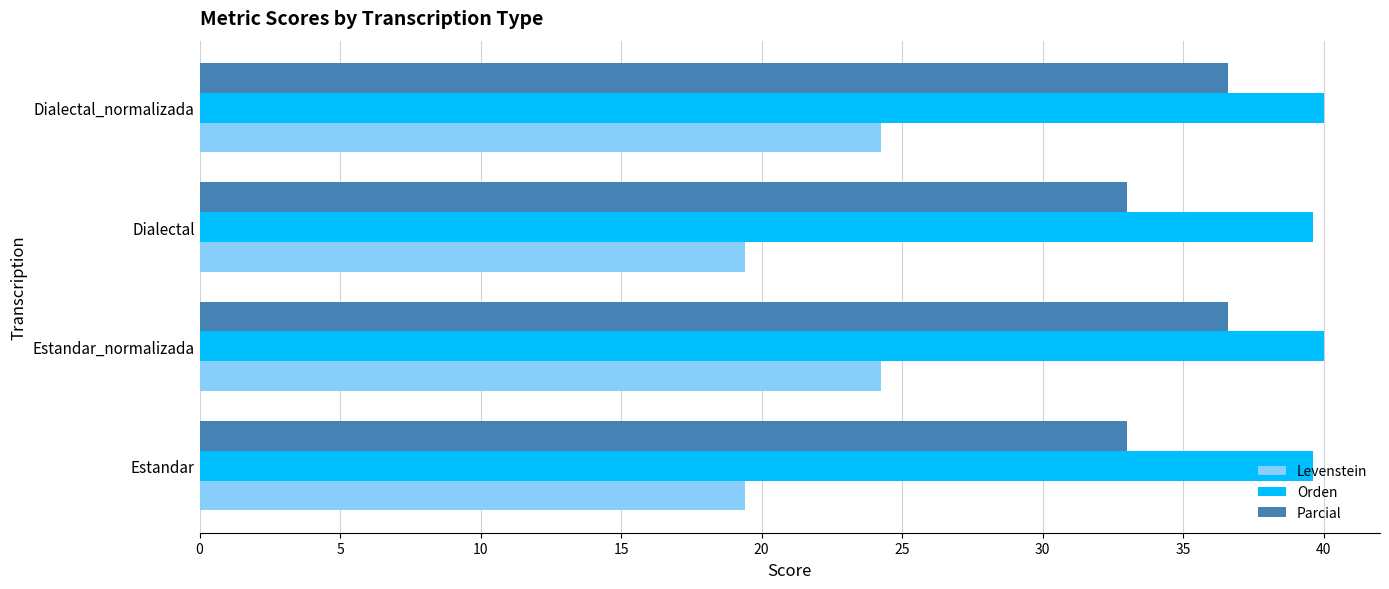

What is the total value across all series at Estandar?

92.0